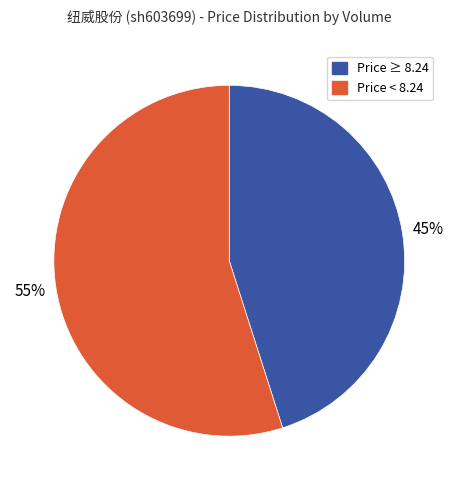

To the nearest percent, what is the difference between the largest and smallest slice percentages?

10%